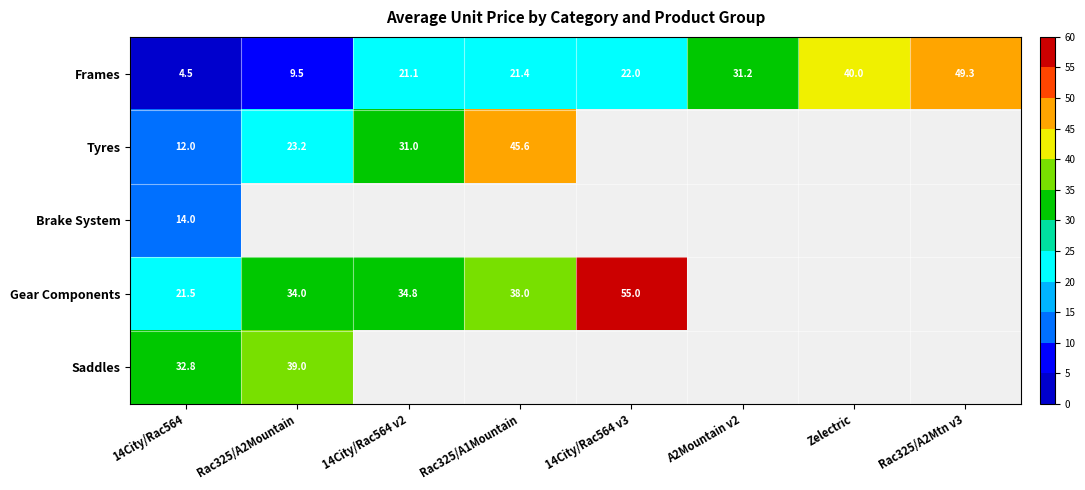

What is the lowest value of the Frames series?

4.5